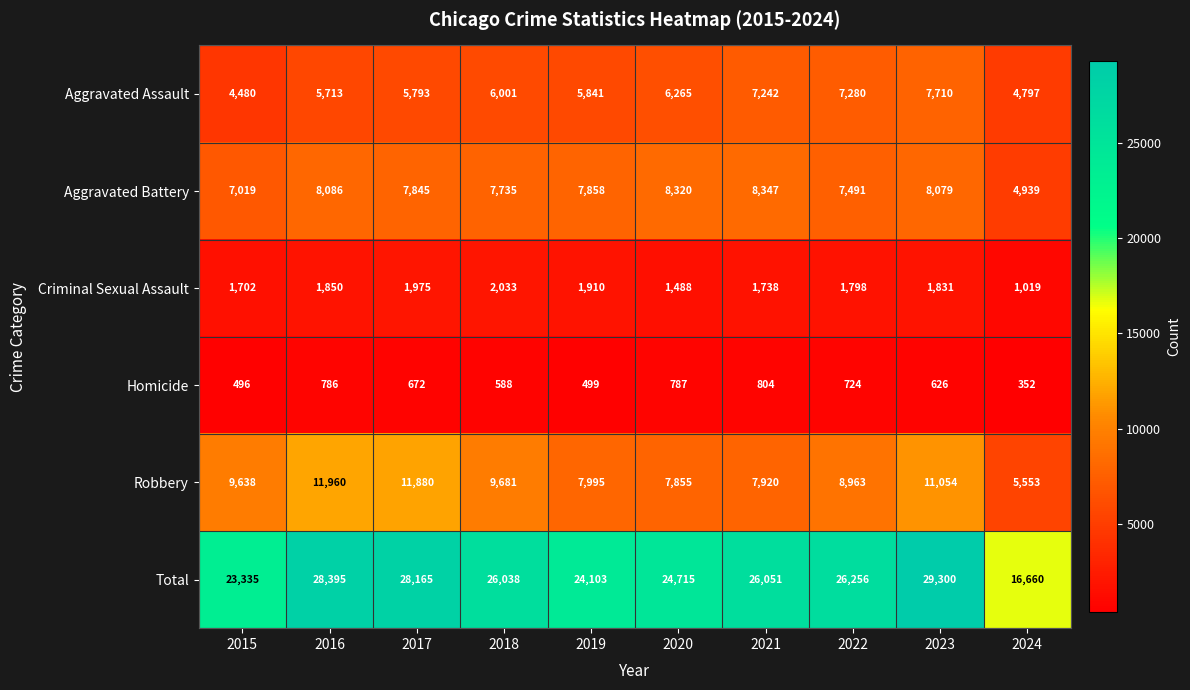

Which series changed the most between 2021 and 2022?

Robbery